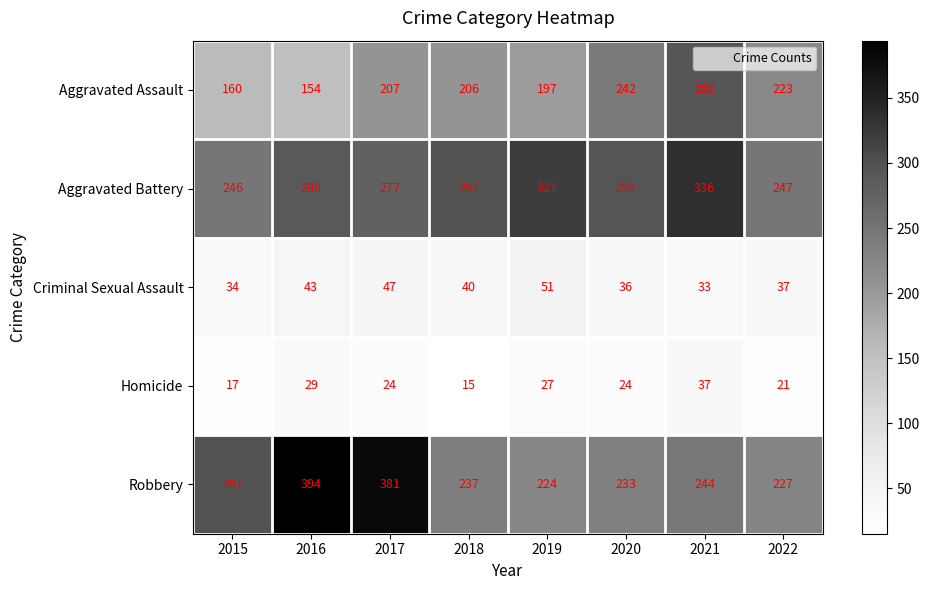

List the series in order of their peak value, highest first.

Robbery, Aggravated Battery, Aggravated Assault, Criminal Sexual Assault, Homicide